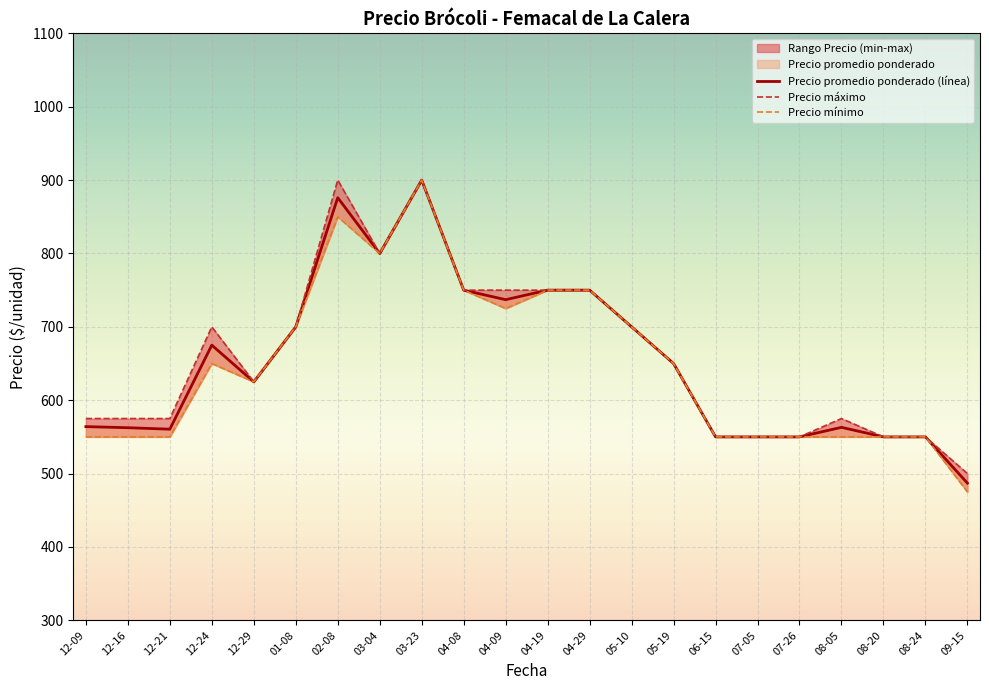

How many interior local peaks does the Precio mínimo series have?

3